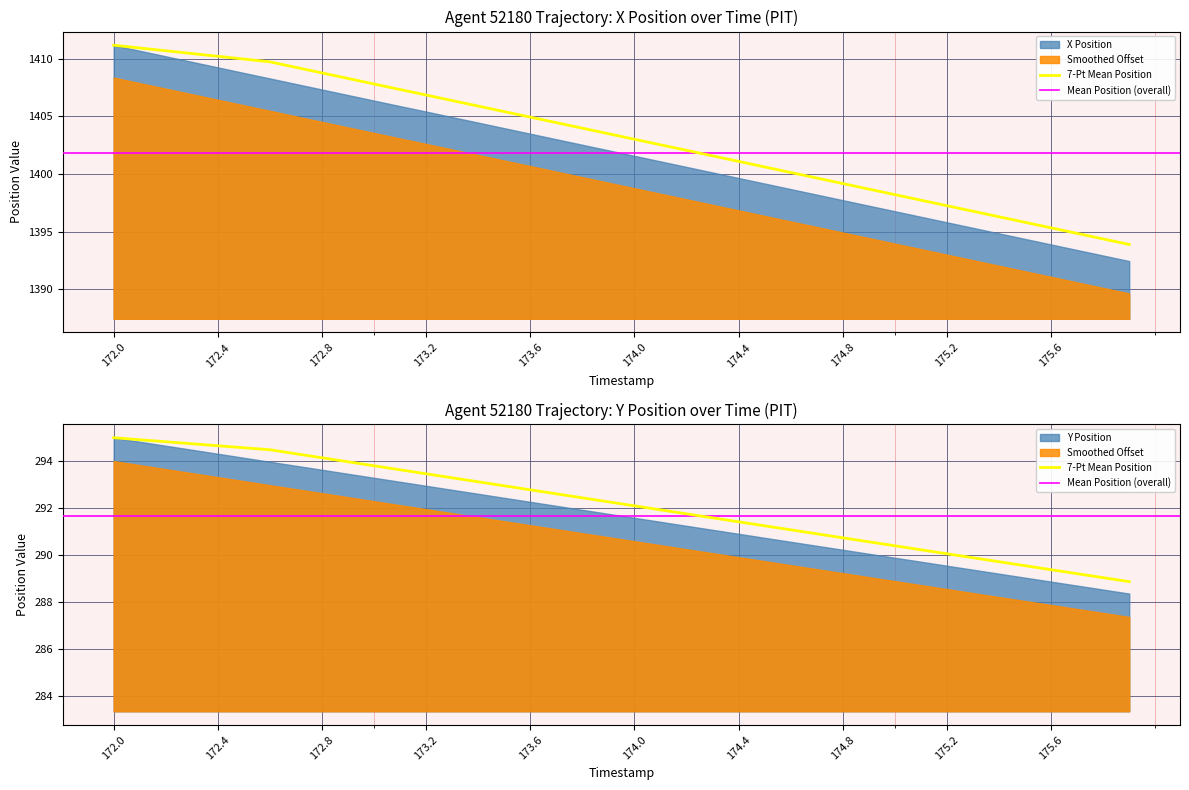

What is the greatest value displayed?

1411.2